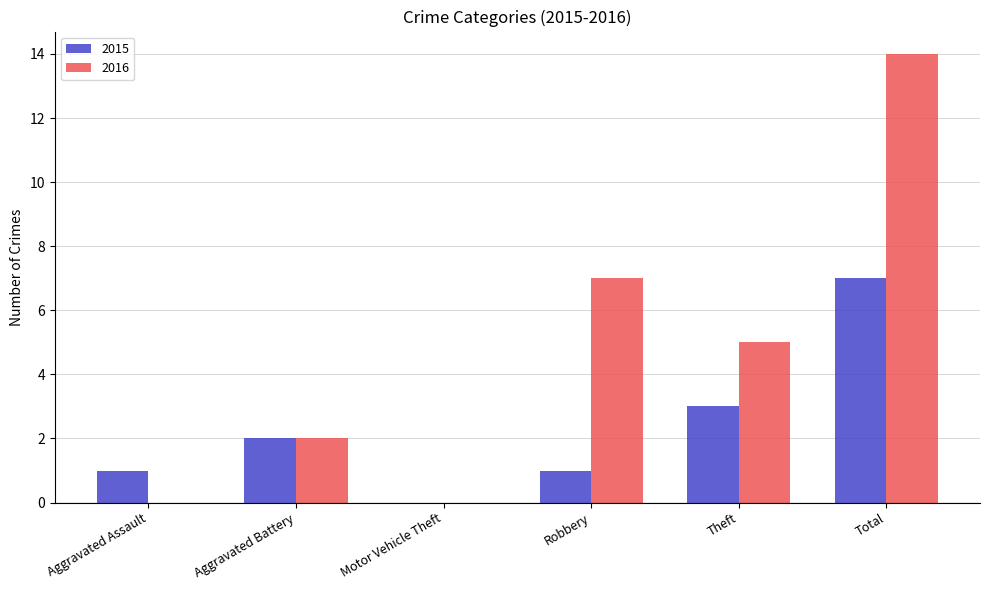

Count the 2016 values in the range 0 to 7.

5